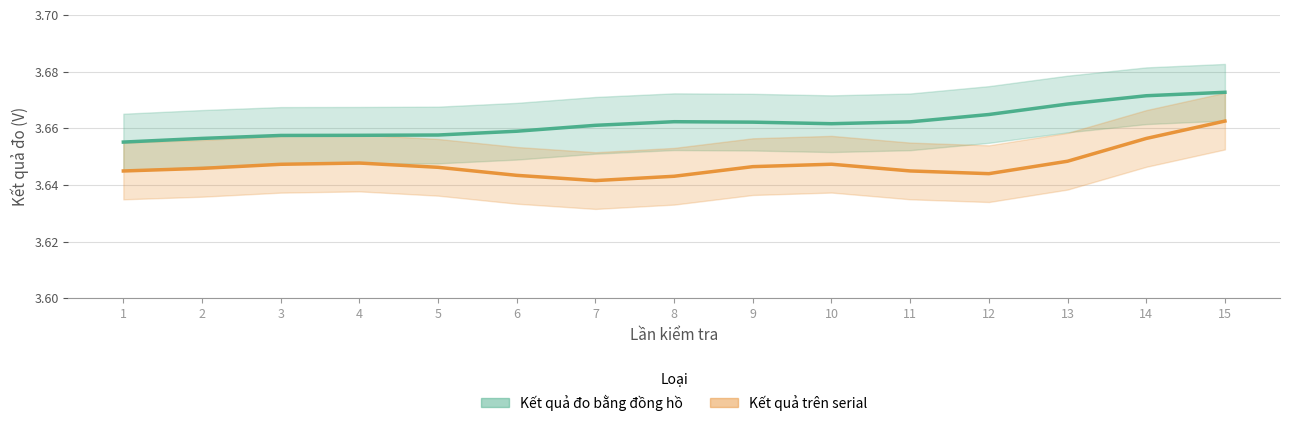

What is the value of the Kết quả đo bằng đồng hồ point at the 8th from the left?

3.7